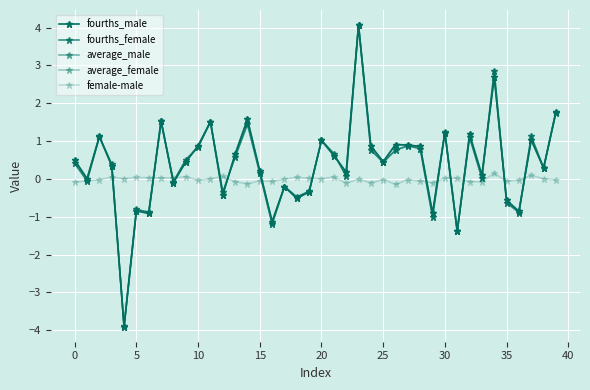

How many lines are shown in the chart?

5